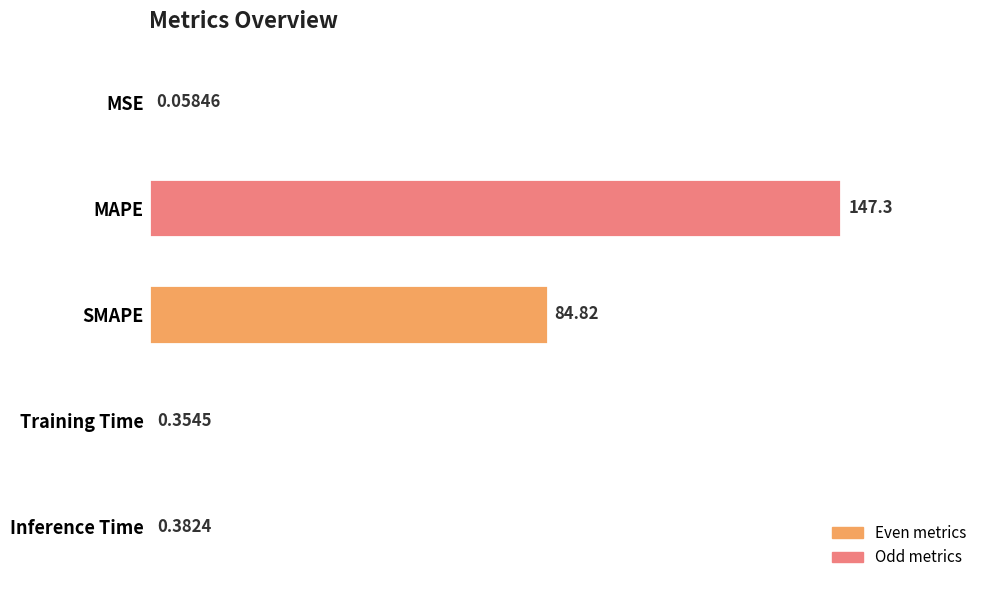

At which category does the chart reach its peak across all series?

MAPE